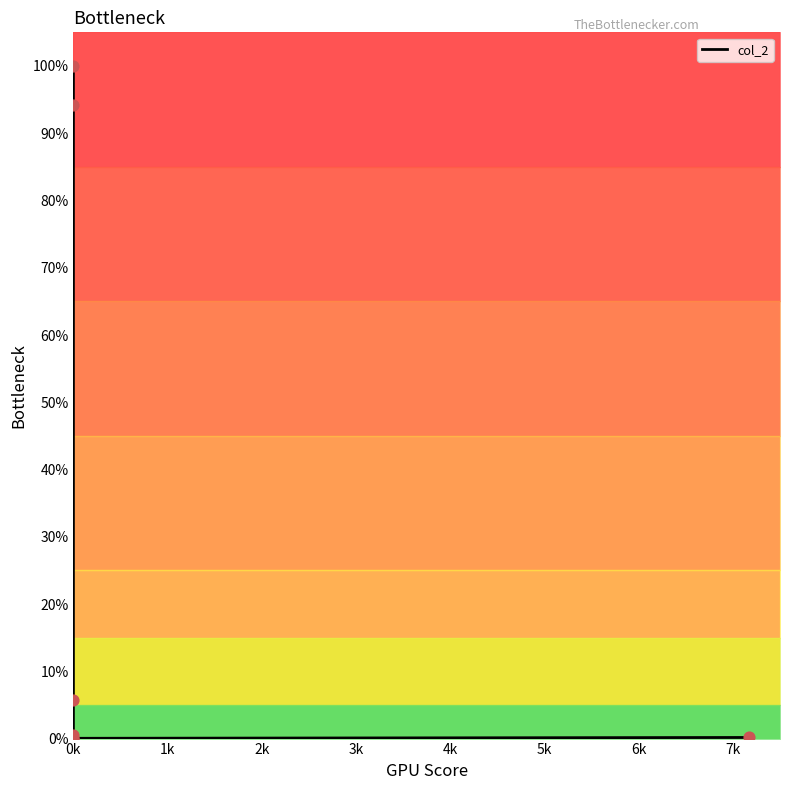

Between 0k and 5k, which is larger?

0k